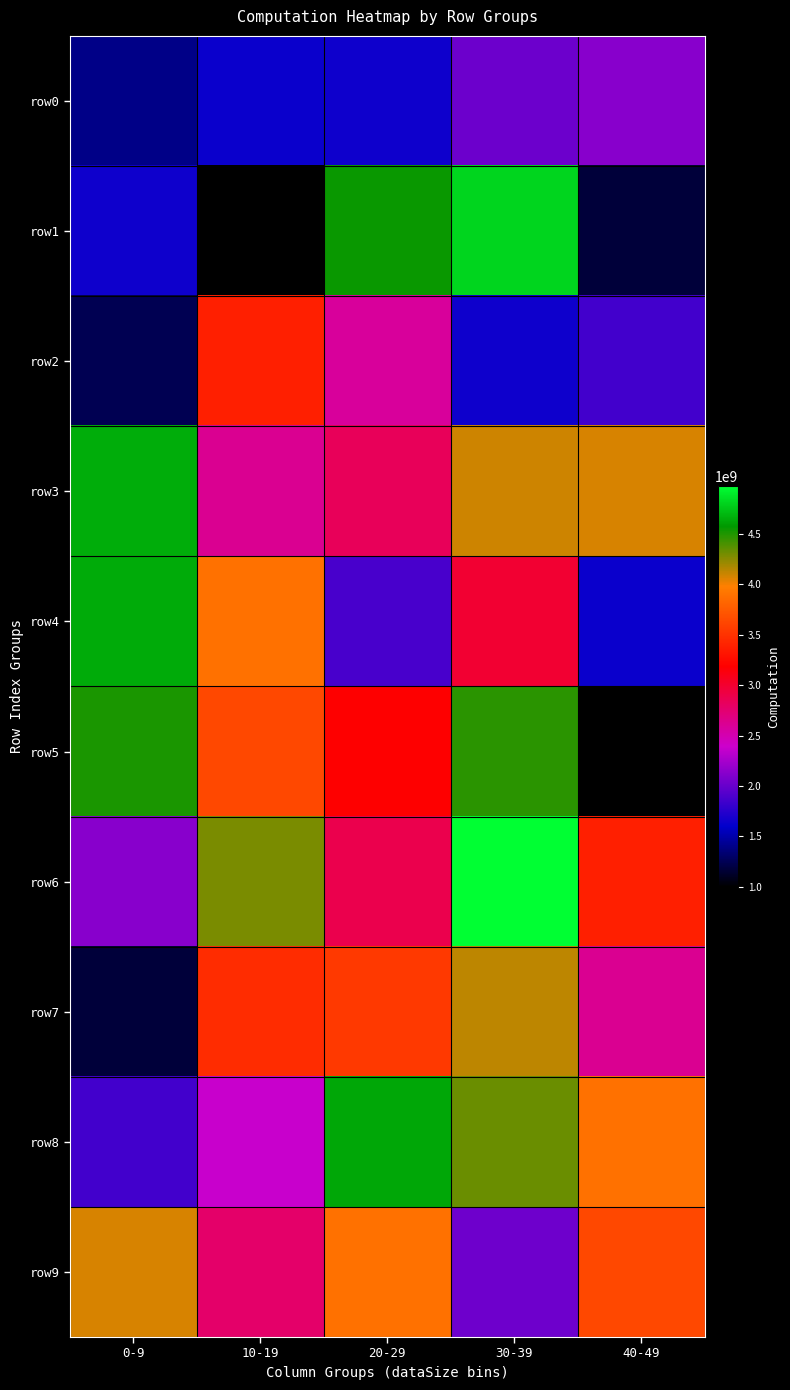

Which series has the largest total across all categories?

row3